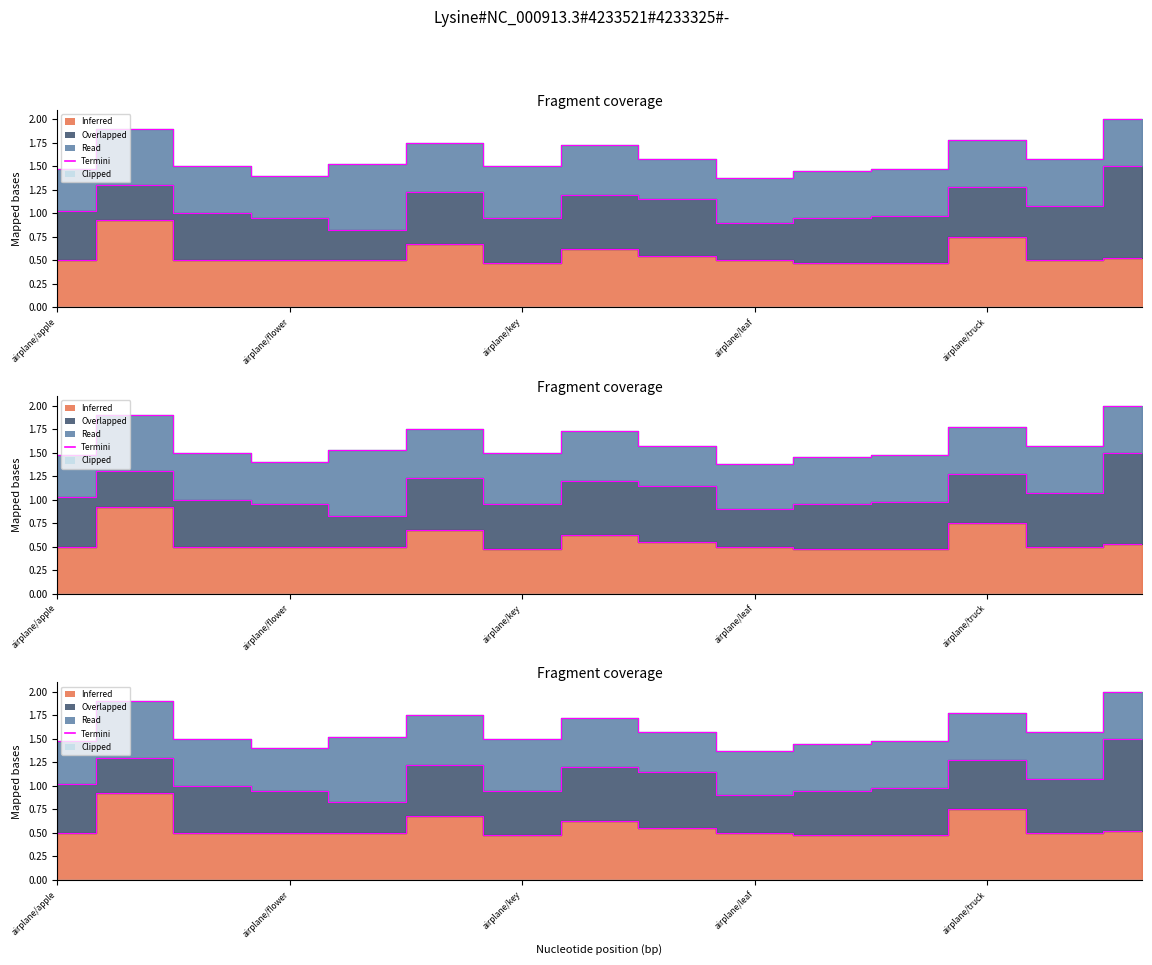

Where is the first local minimum?

airplane/flower